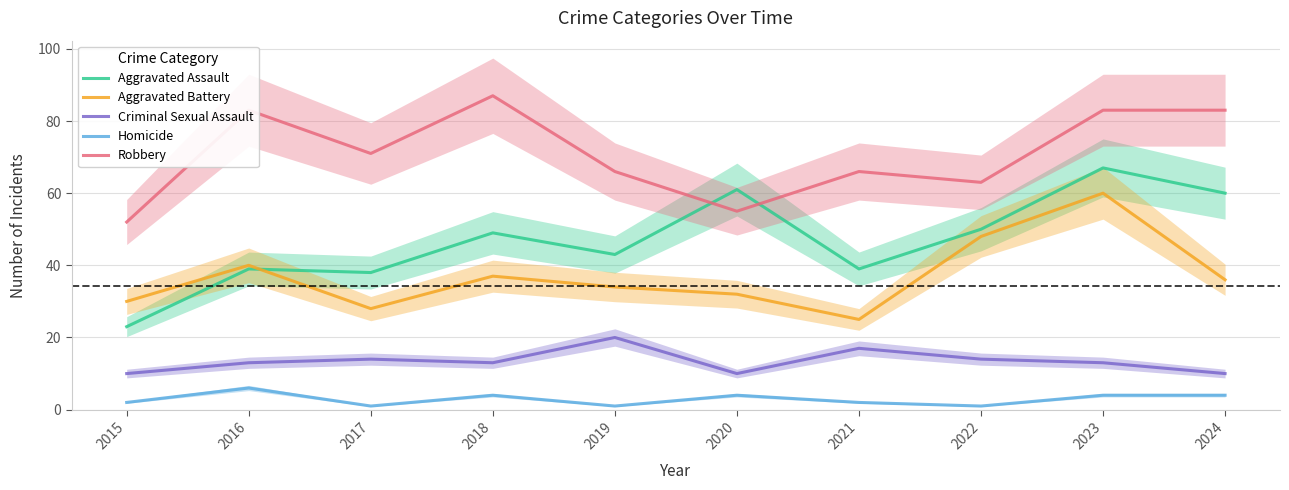

Rank the series by their maximum value, from lowest to highest.

Homicide, Criminal Sexual Assault, Aggravated Battery, Aggravated Assault, Robbery